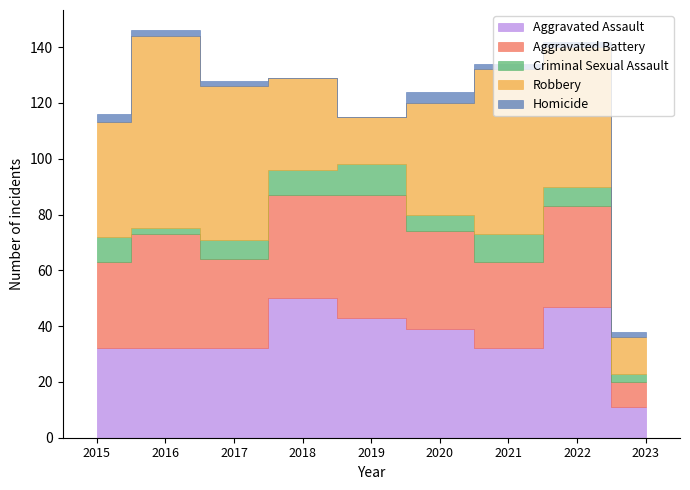

What is the greatest value displayed?

69